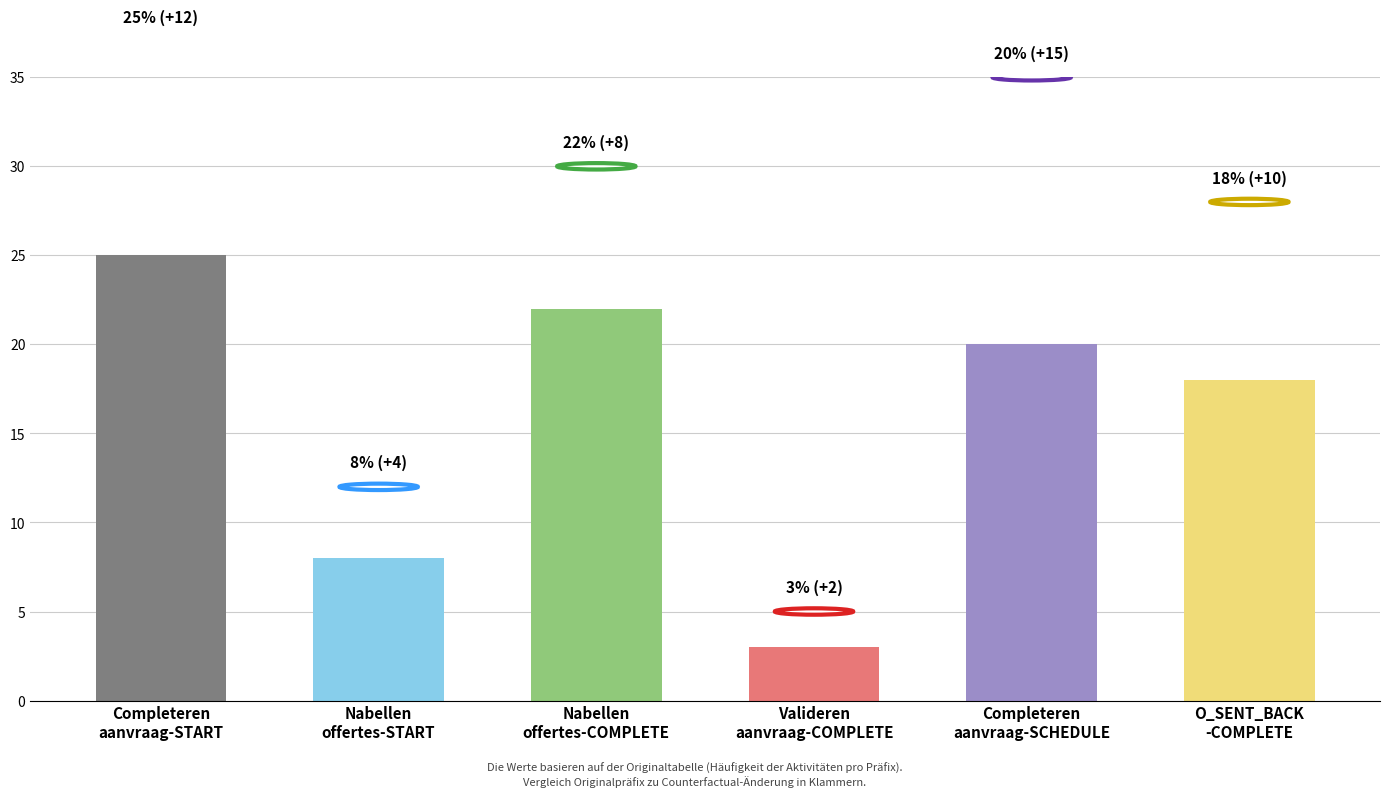

Are the bars horizontal?

No